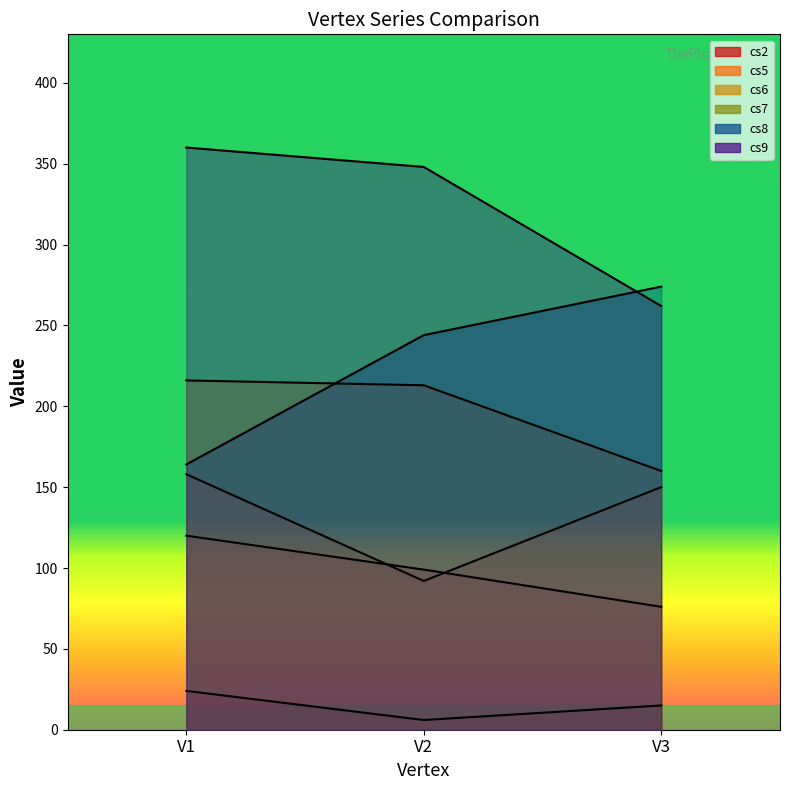

Reading left to right, transcribe all the data shown in this chart.

cs2: 24	6	15
cs5: 120	99	76
cs6: 158	92	150
cs7: 216	213	160
cs8: 164	244	274
cs9: 360	348	262